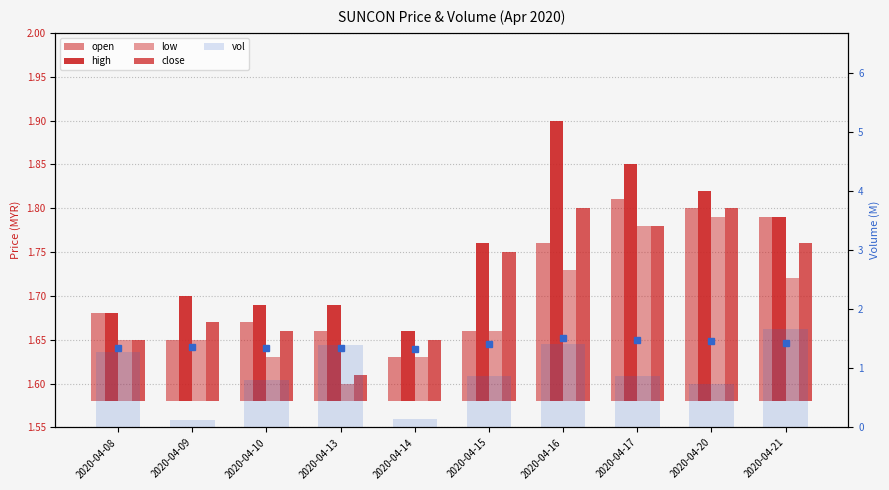

What is the sum of all vol values?

9.3